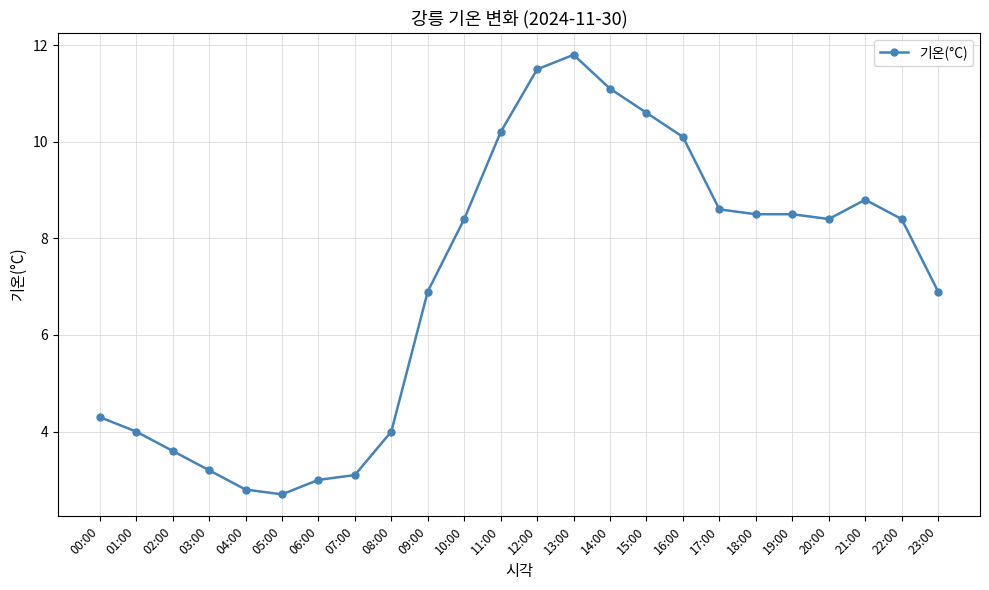

What is the value of the 17th point from the left?

10.1